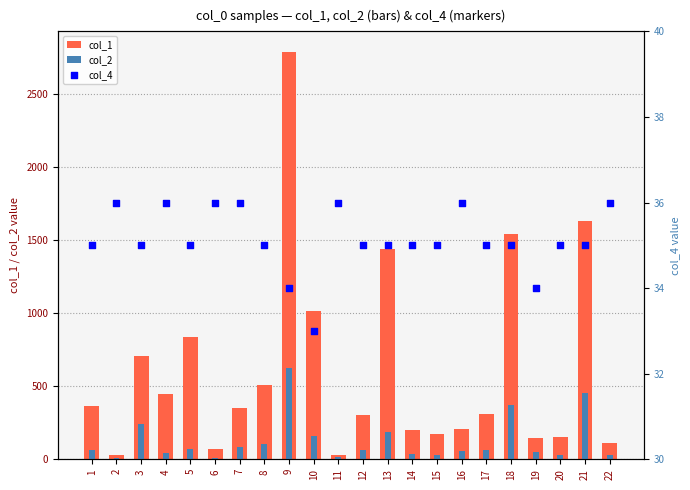

Which series reaches the maximum Y coordinate?

col_1